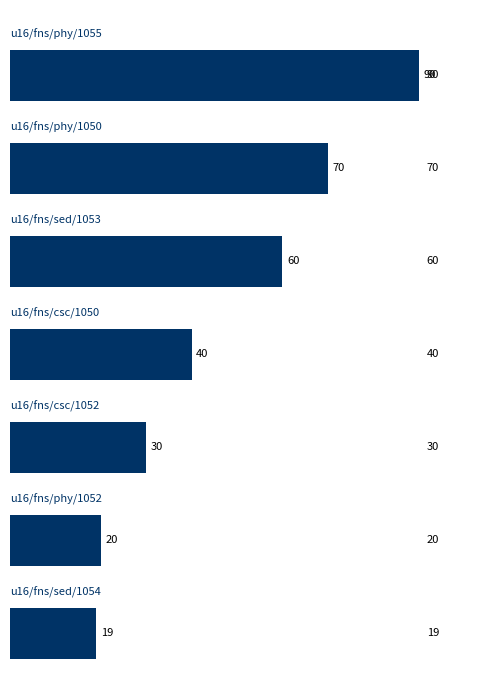

Reading top to bottom, extract all data points from this chart.

90	70	60	40	30	20	19